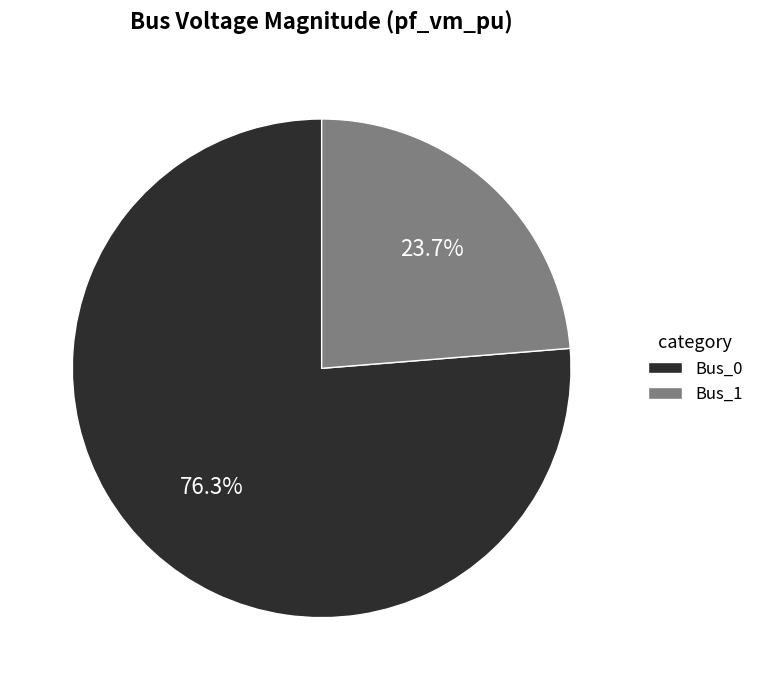

What percentage is the Bus_0 slice, to the nearest percent?

76%